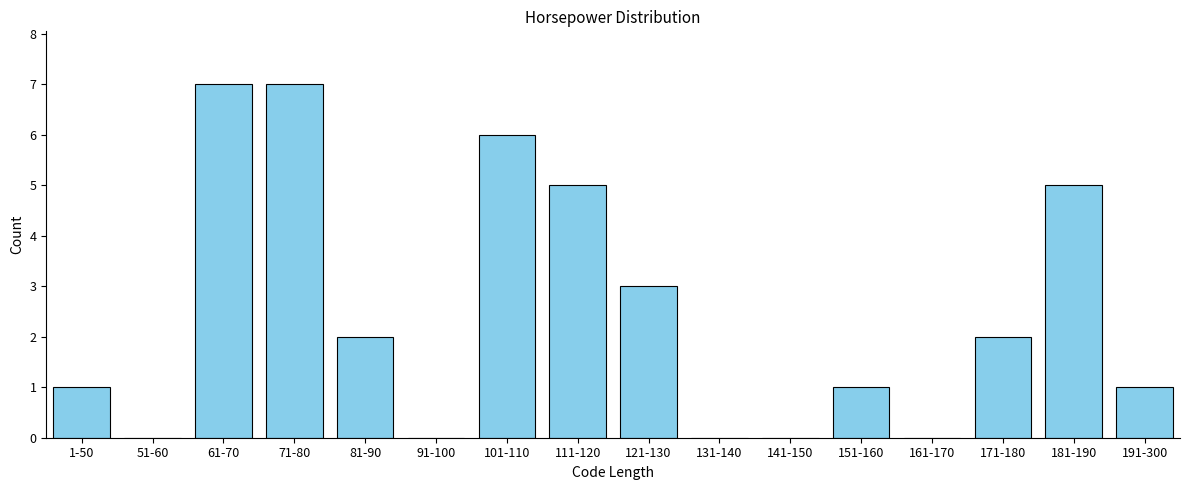

Reading left to right, extract all data points from this chart.

1-50=1	51-60=0	61-70=7	71-80=7	81-90=2	91-100=0	101-110=6	111-120=5	121-130=3	131-140=0	141-150=0	151-160=1	161-170=0	171-180=2	181-190=5	191-300=1